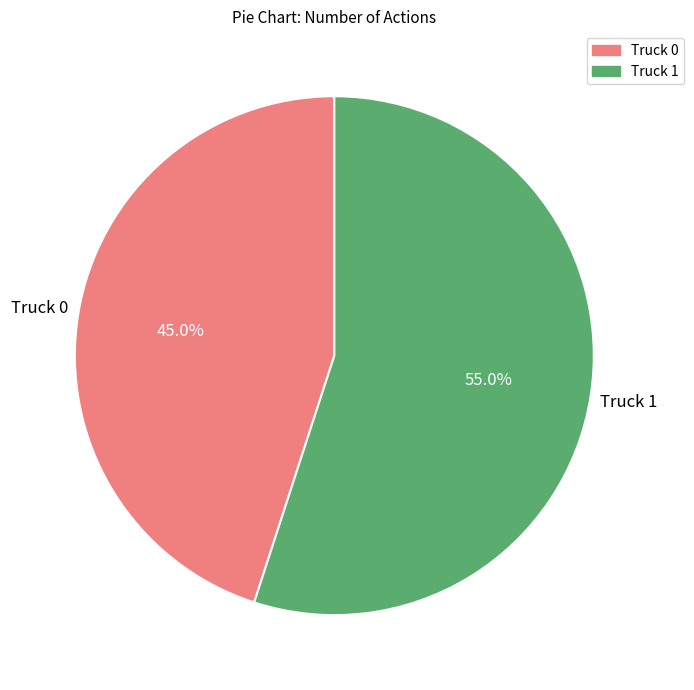

How many segments does this pie chart have?

2